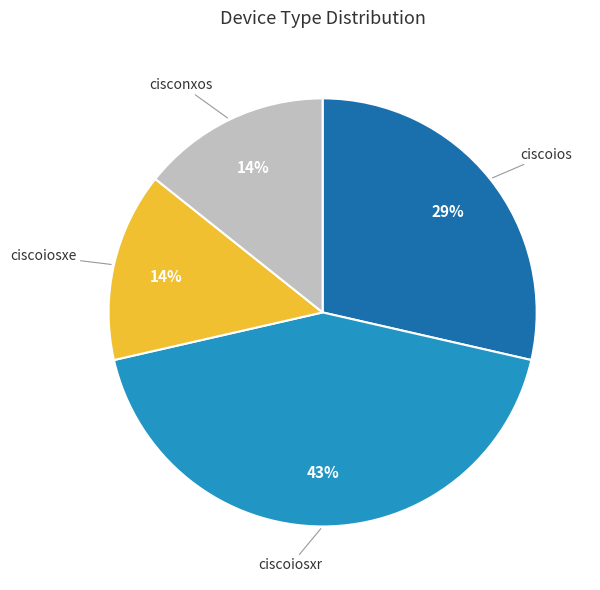

Does any single category account for the majority?

No